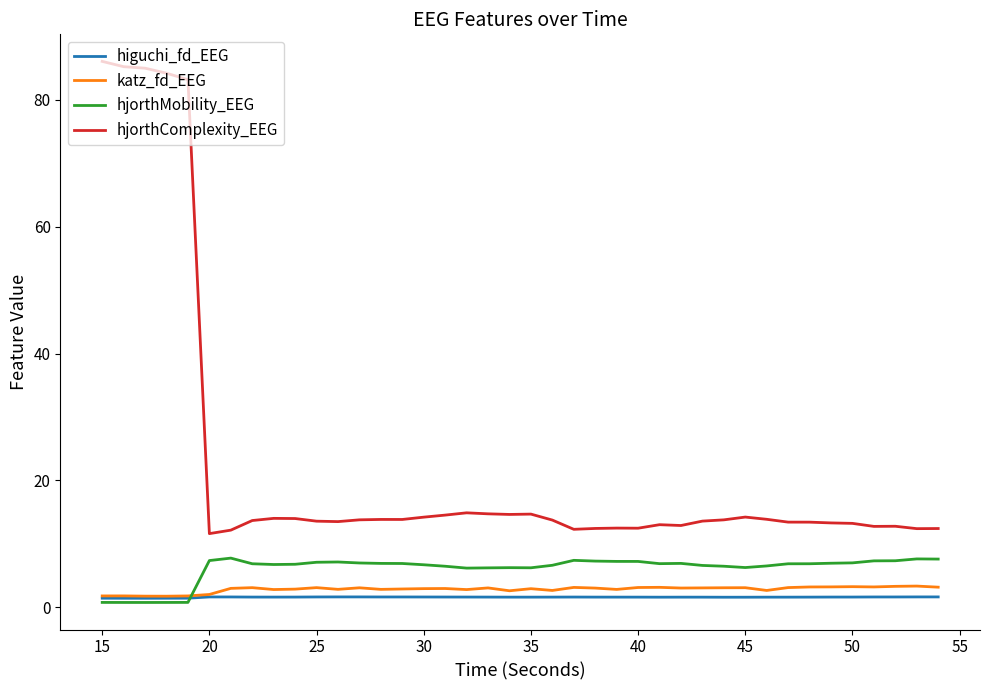

What is the greatest value displayed?

86.0